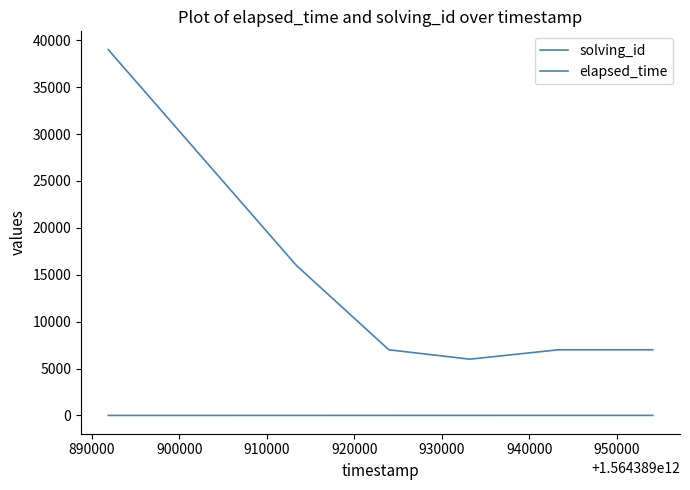

How many lines are shown in the chart?

2